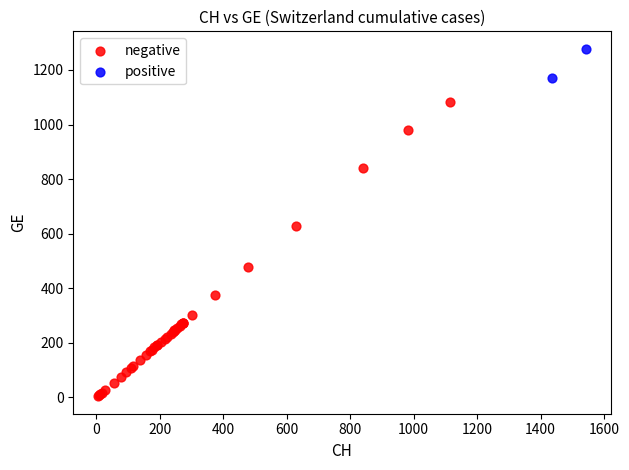

Which series contains the highest Y value?

positive